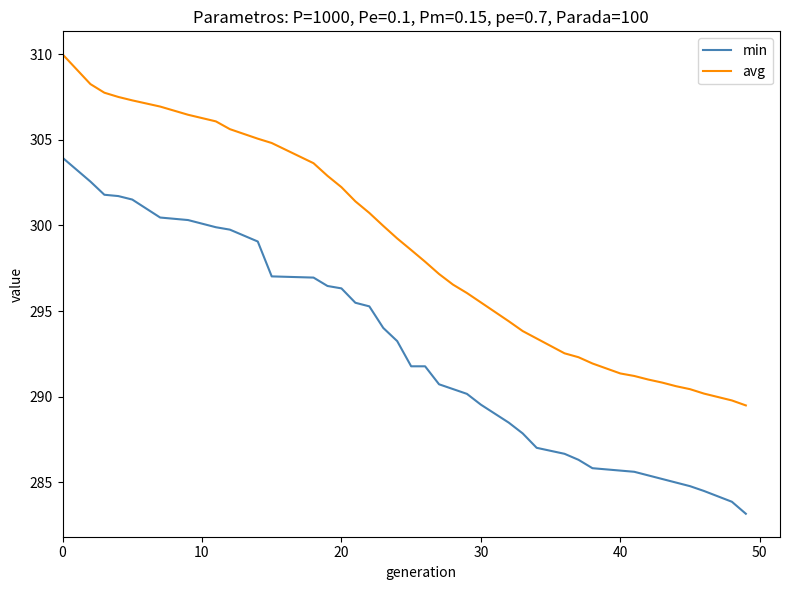

What is the average value of the avg series?

298.5